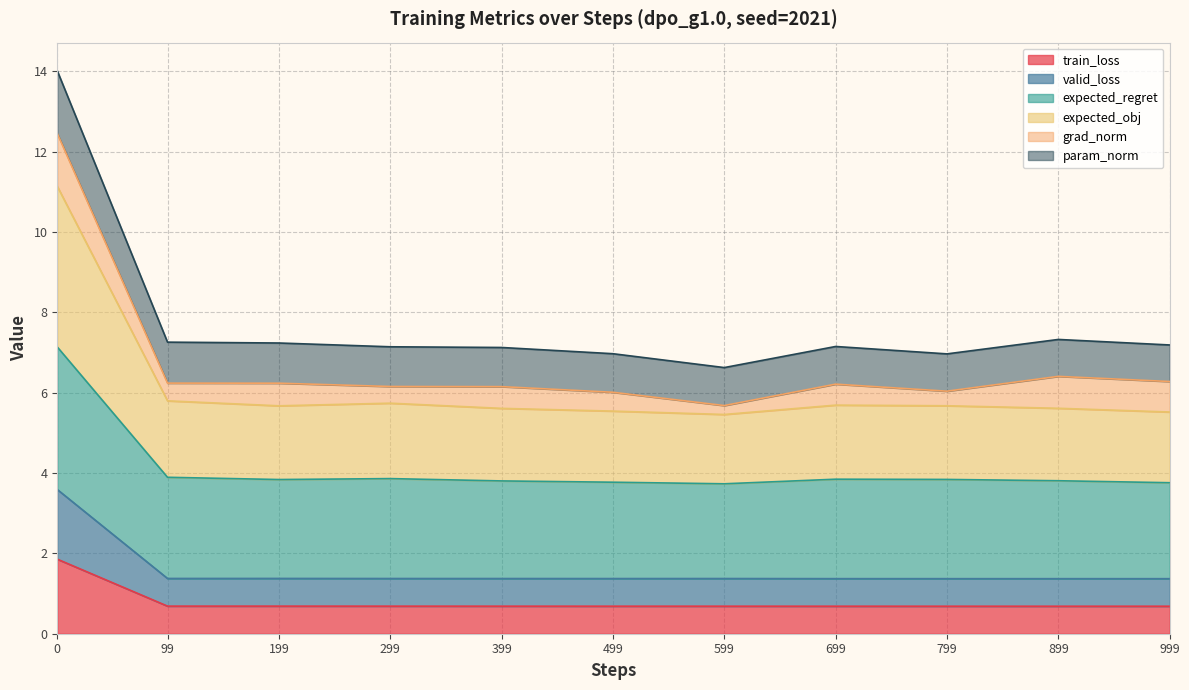

What is the minimum value for train_loss?

0.7